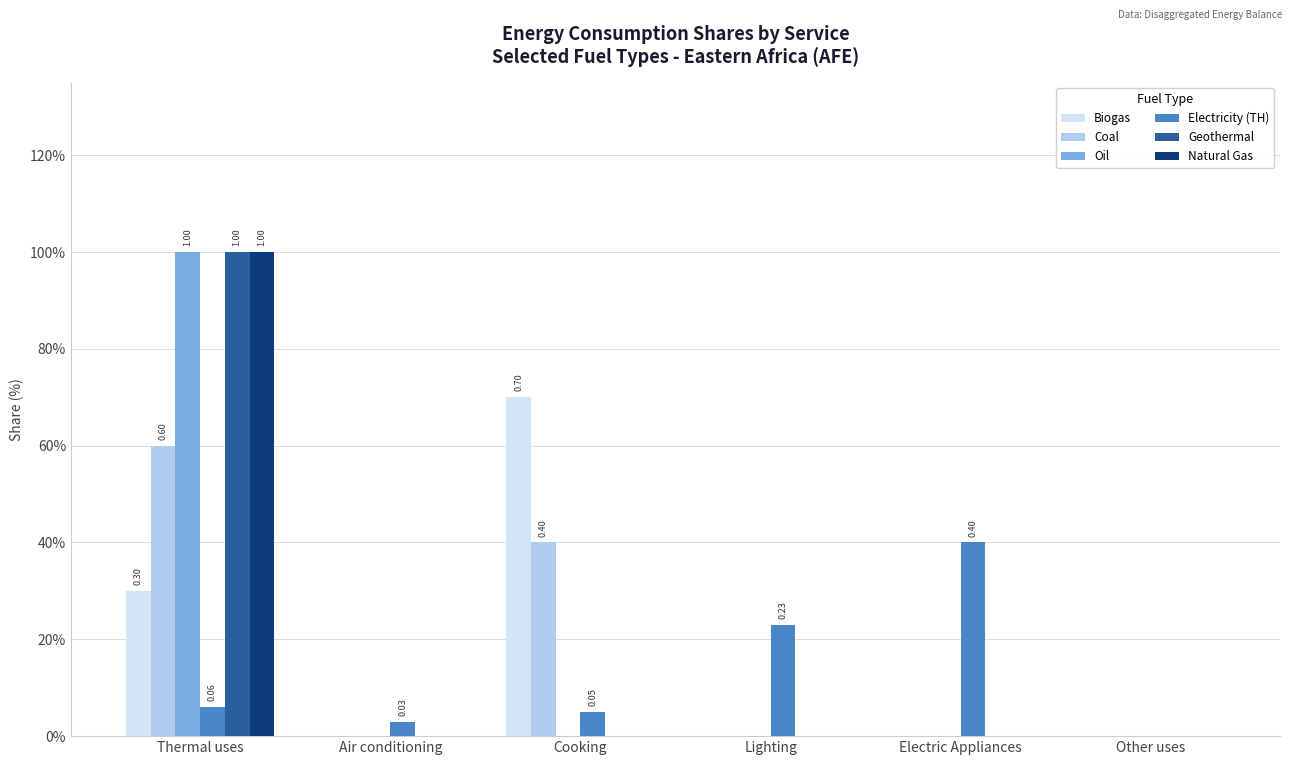

Are the bars grouped side by side (vs. stacked)?

Yes